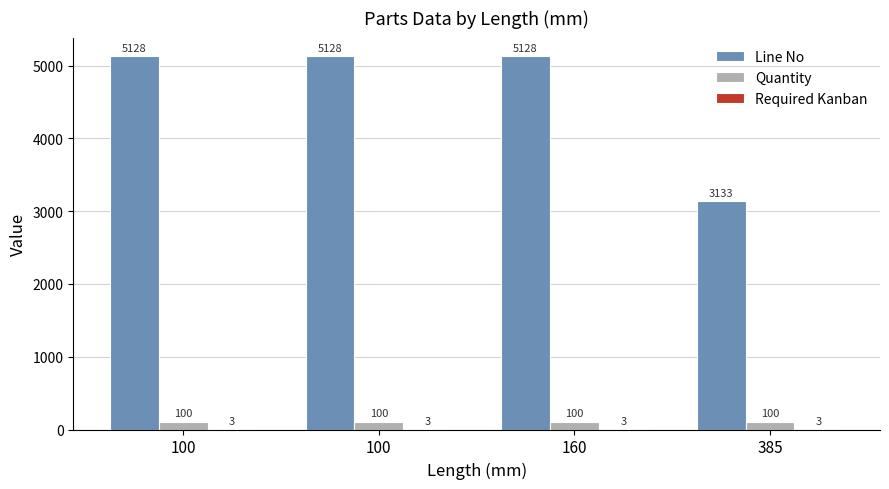

How many categories are shown in the chart?

4